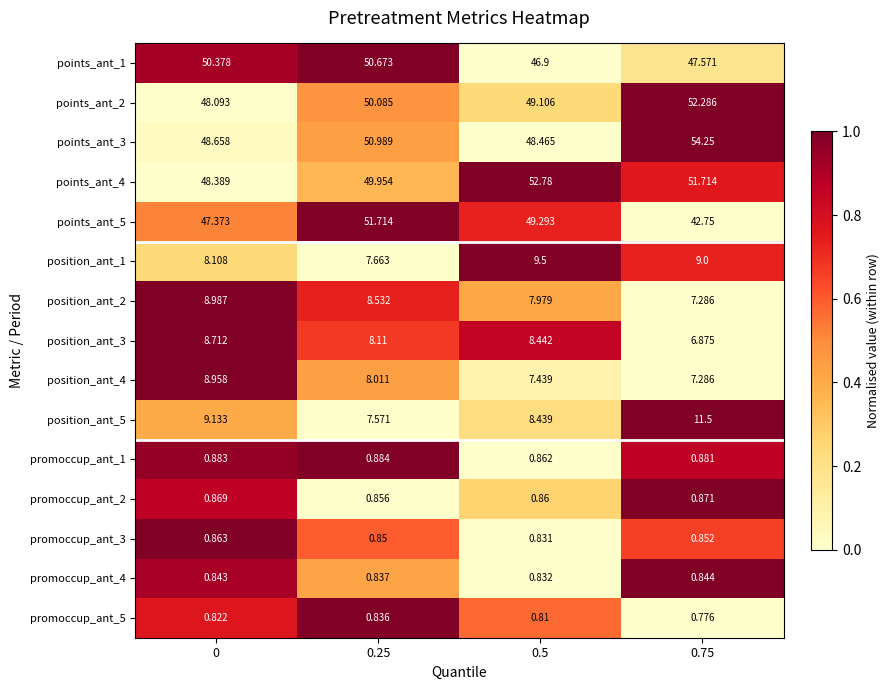

Rank the series at 0.25 from highest to lowest value.

points_ant_5, points_ant_3, points_ant_1, points_ant_2, points_ant_4, position_ant_2, position_ant_3, position_ant_4, position_ant_1, position_ant_5, promoccup_ant_1, promoccup_ant_2, promoccup_ant_3, promoccup_ant_4, promoccup_ant_5